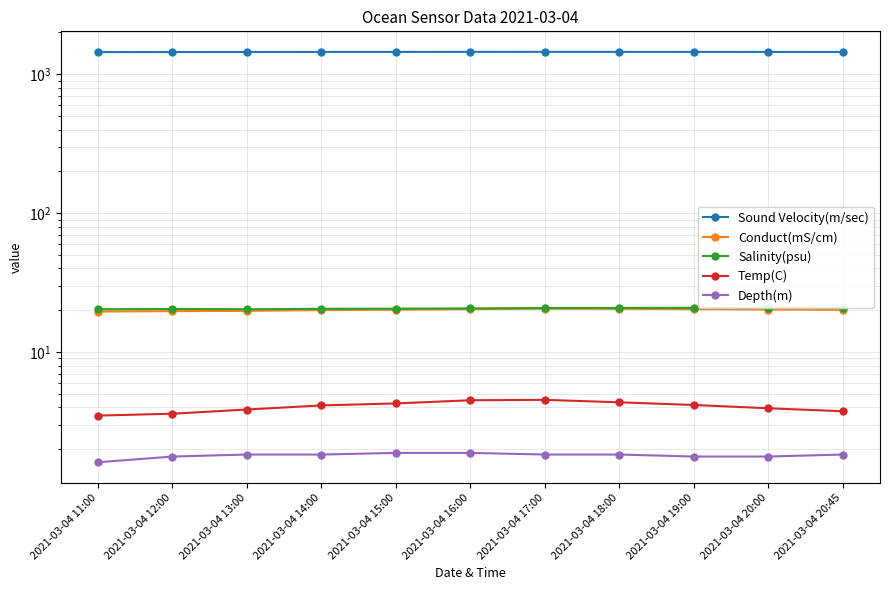

What is the value of the Salinity(psu) point at the 3rd from the left?

20.4